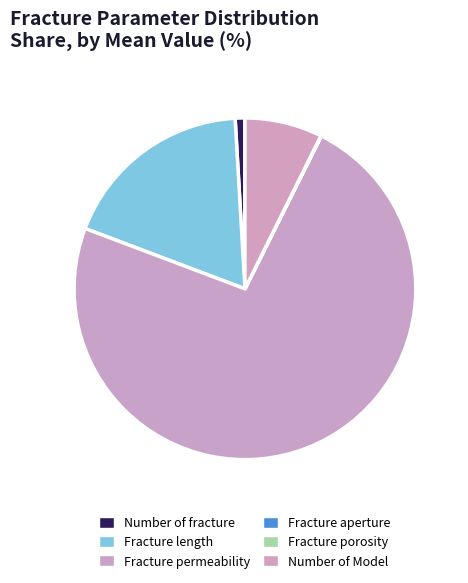

To the nearest percent, what portion does Fracture length represent?

18%